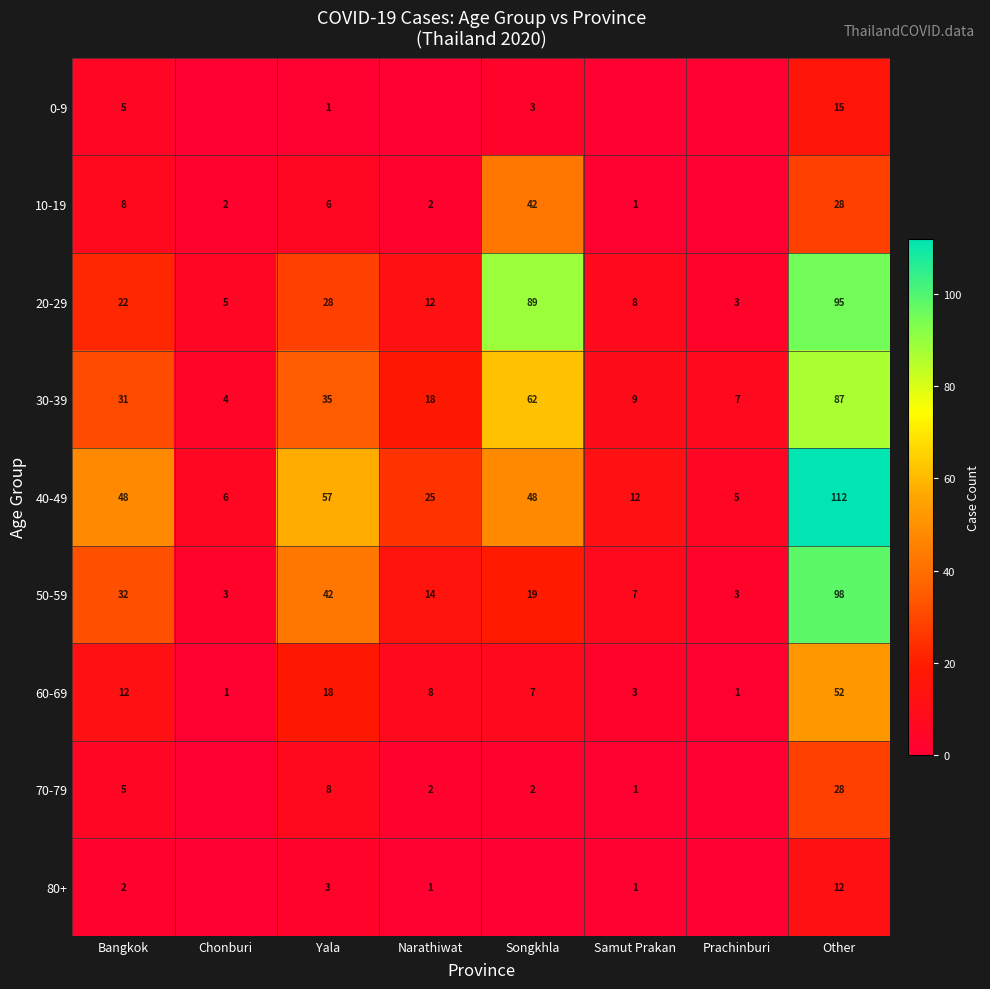

At Narathiwat, list the series in order from smallest to largest.

0-9, 80+, 10-19, 70-79, 60-69, 20-29, 50-59, 30-39, 40-49